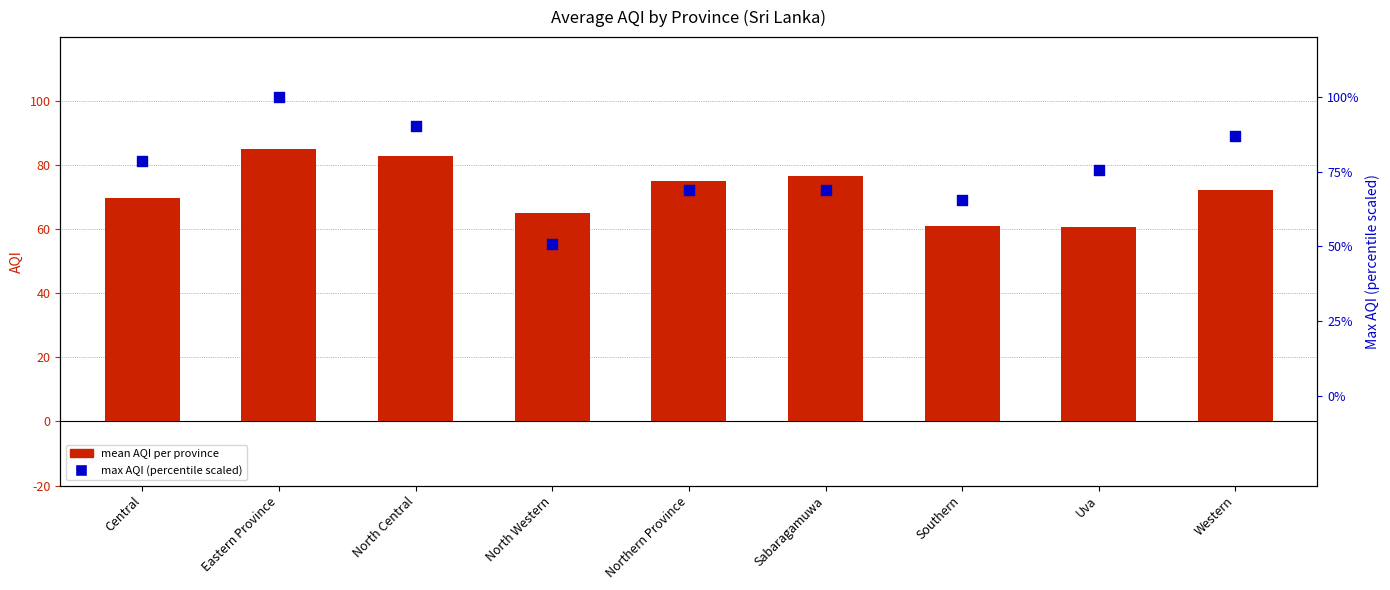

At which category is the sum across all series the highest?

Eastern Province